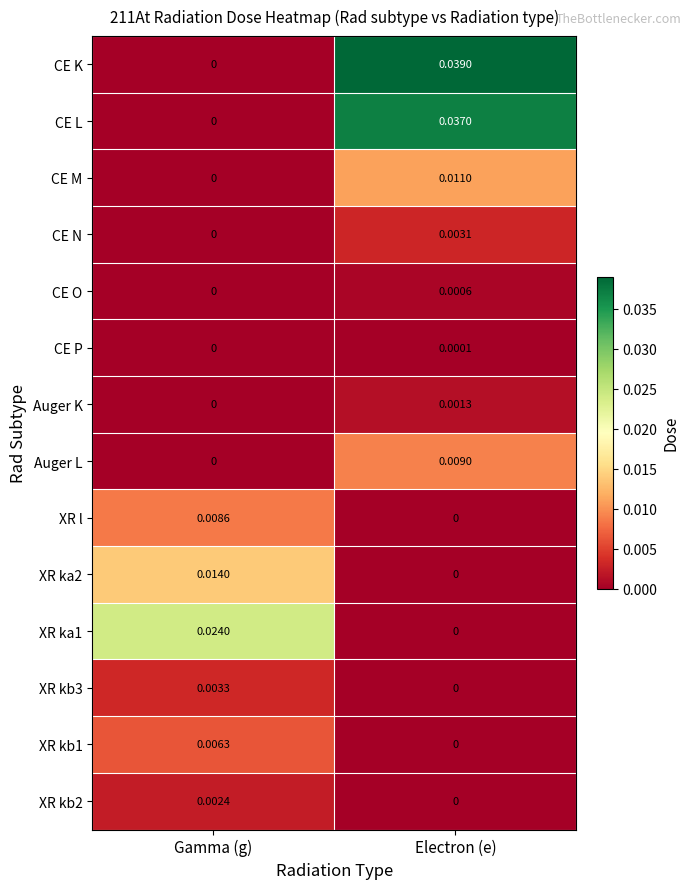

At which label is XR kb2 closest to 0?

Electron (e)